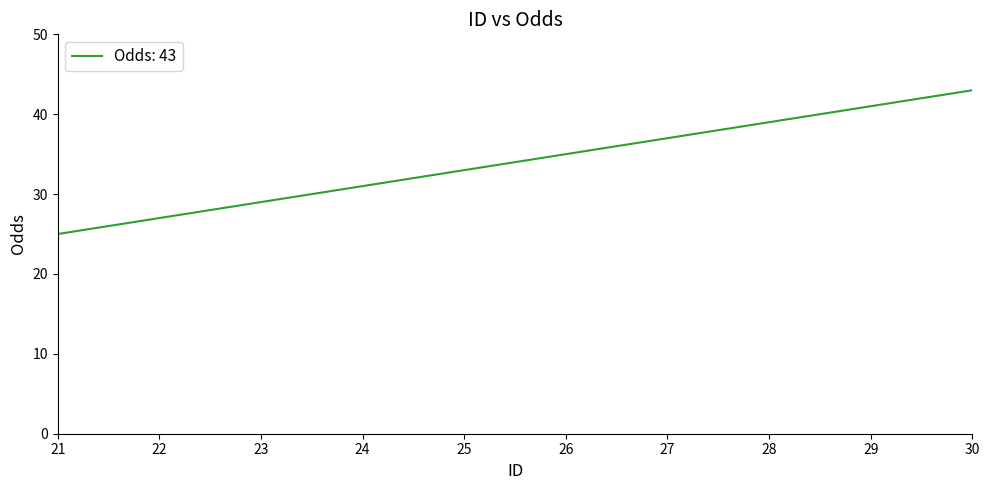

List the labels in order of value, smallest first.

21, 22, 23, 24, 25, 26, 27, 28, 29, 30